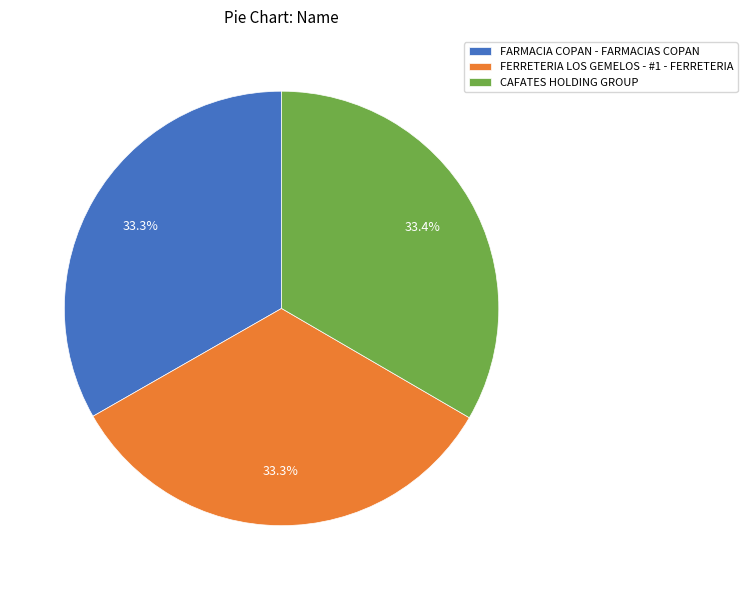

What percentage is the FARMACIA COPAN - FARMACIAS COPAN slice, to the nearest percent?

33%